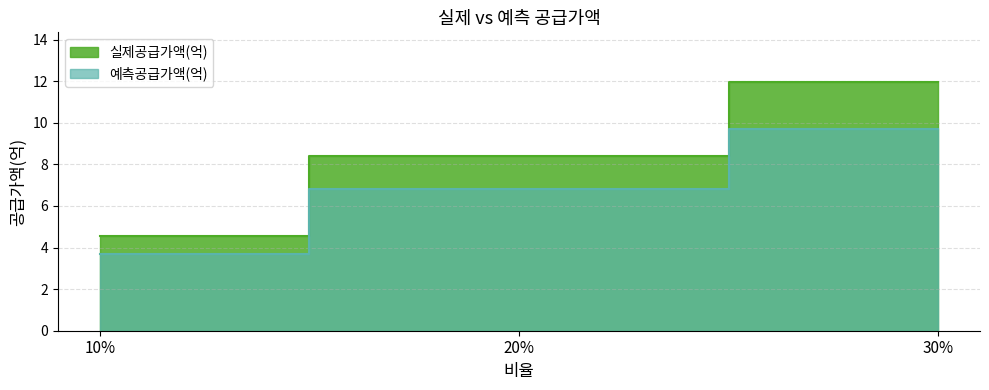

What is the label of the 1st point from the right?

30%